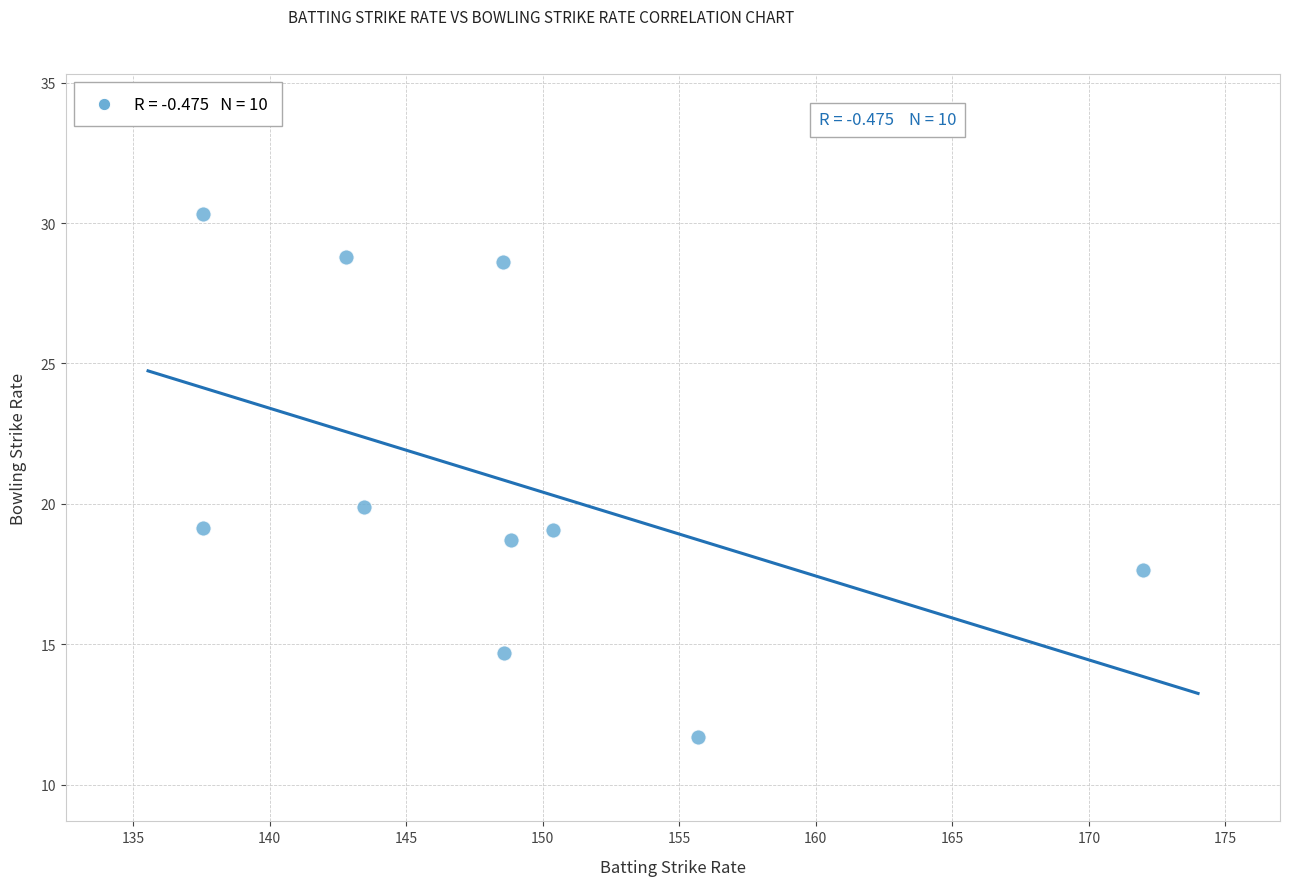

What is the average Y value?

20.9